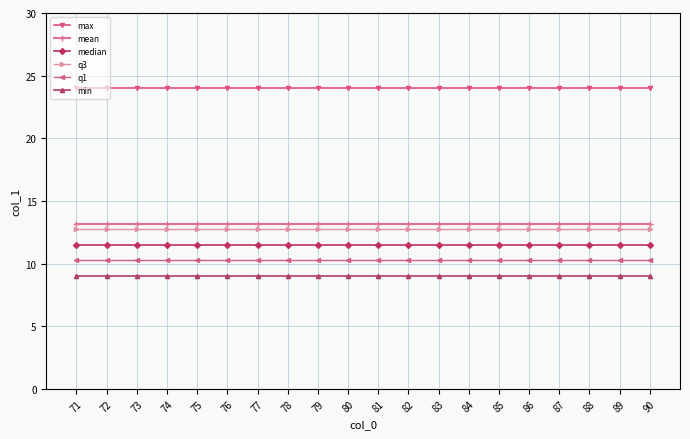

What is the difference between the highest and lowest values at 81?

15.0